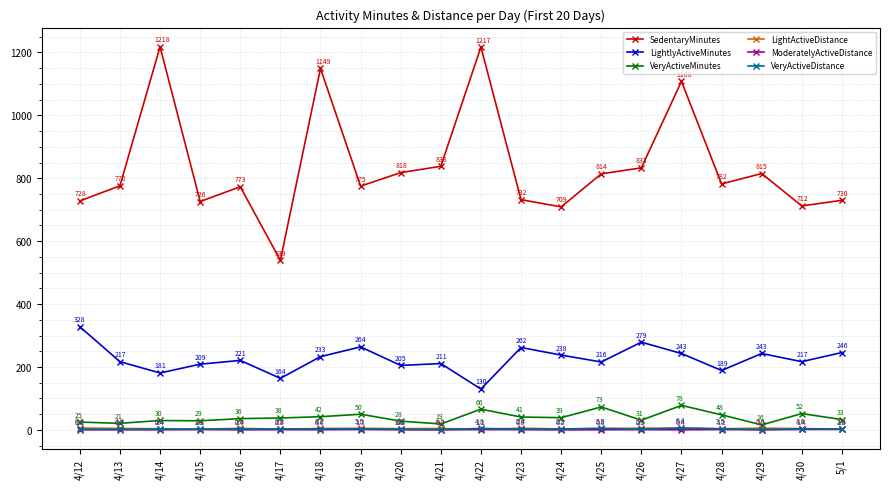

The VeryActiveDistance series shows 3.6 at 4/30. True or false?

True